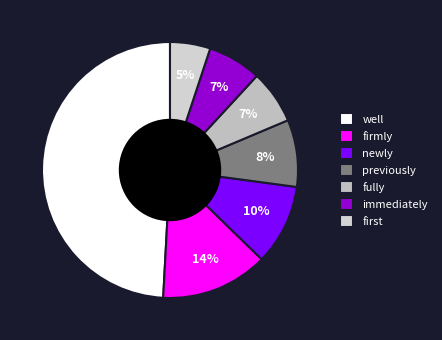

The immediately slice represents 7% of the pie. True or false?

True